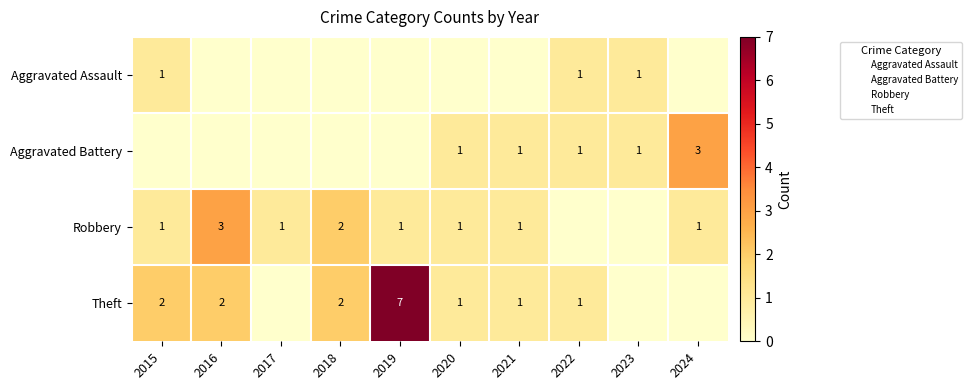

What is the difference between the highest and lowest values at 2021?

1